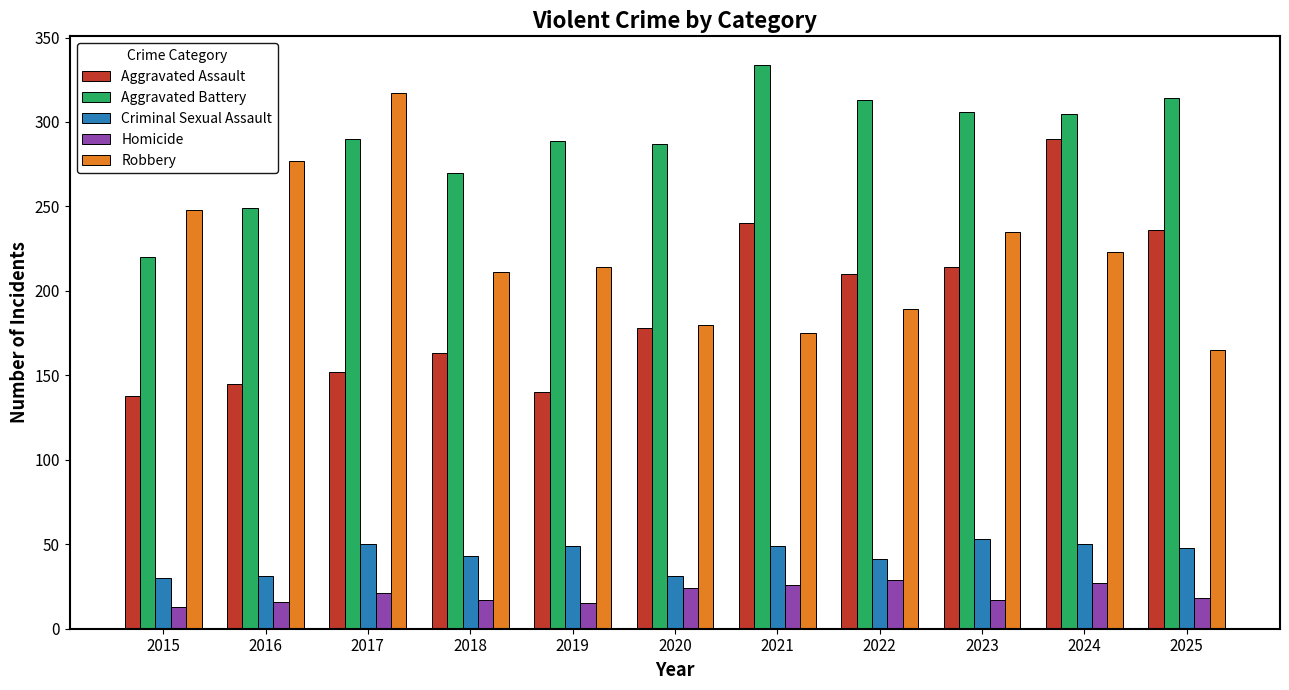

Between 2015 and 2019, which series saw the biggest shift?

Aggravated Battery